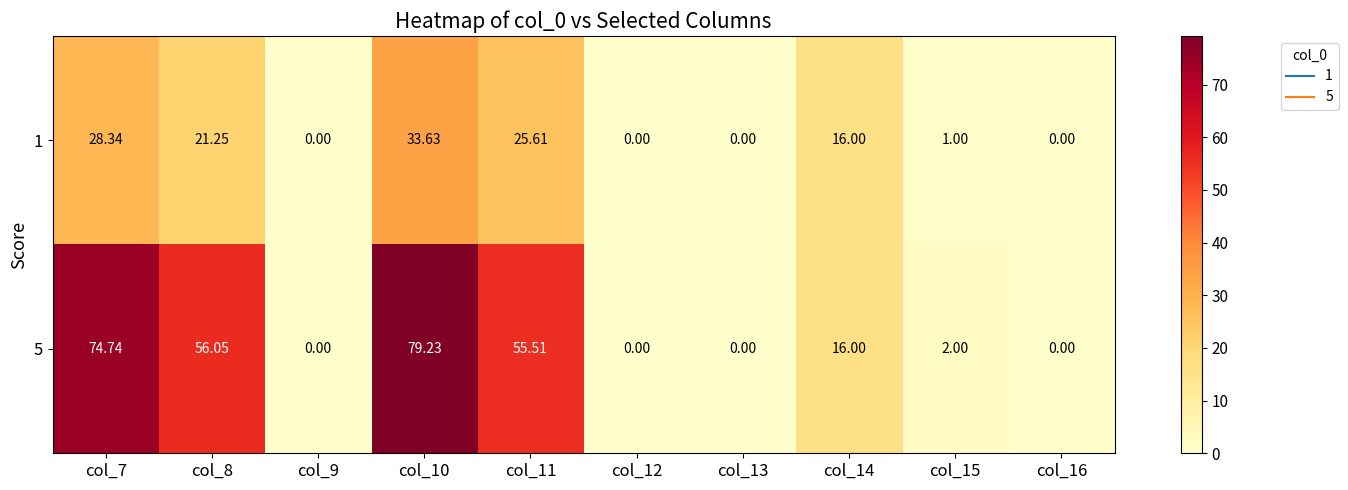

At how many categories does at least one series exceed 26?

4